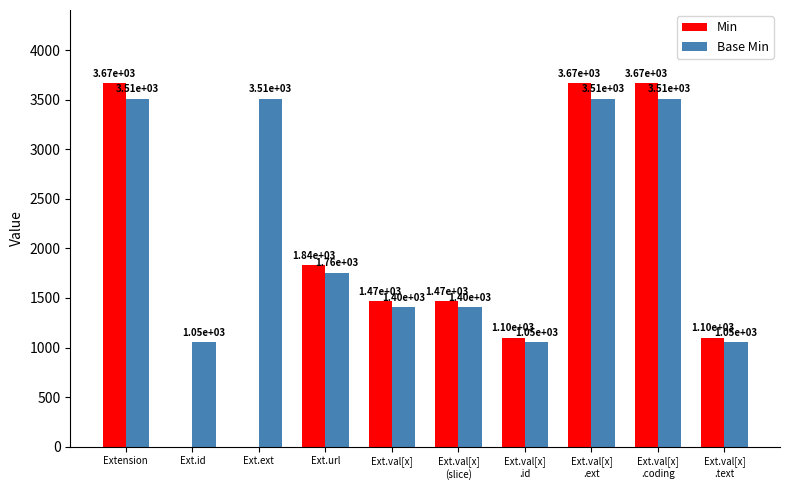

What is the sum of the Base Min values at Ext.ext and Ext.id?

4563